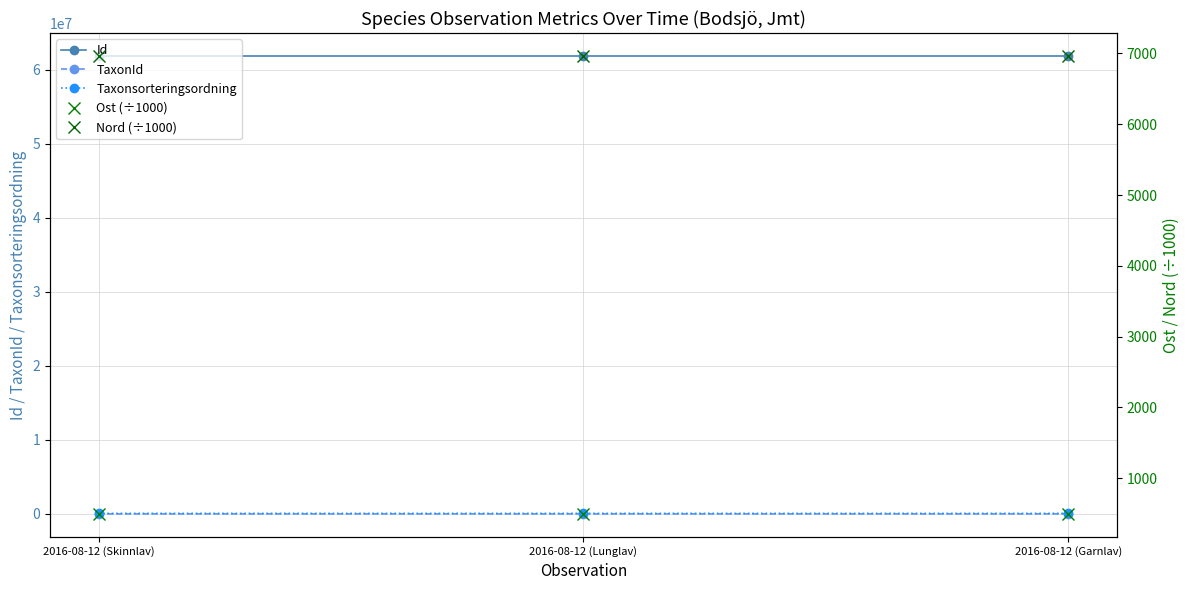

What are all the series names shown in the legend?

Id, TaxonId, Taxonsorteringsordning, Ost (÷1000), Nord (÷1000)